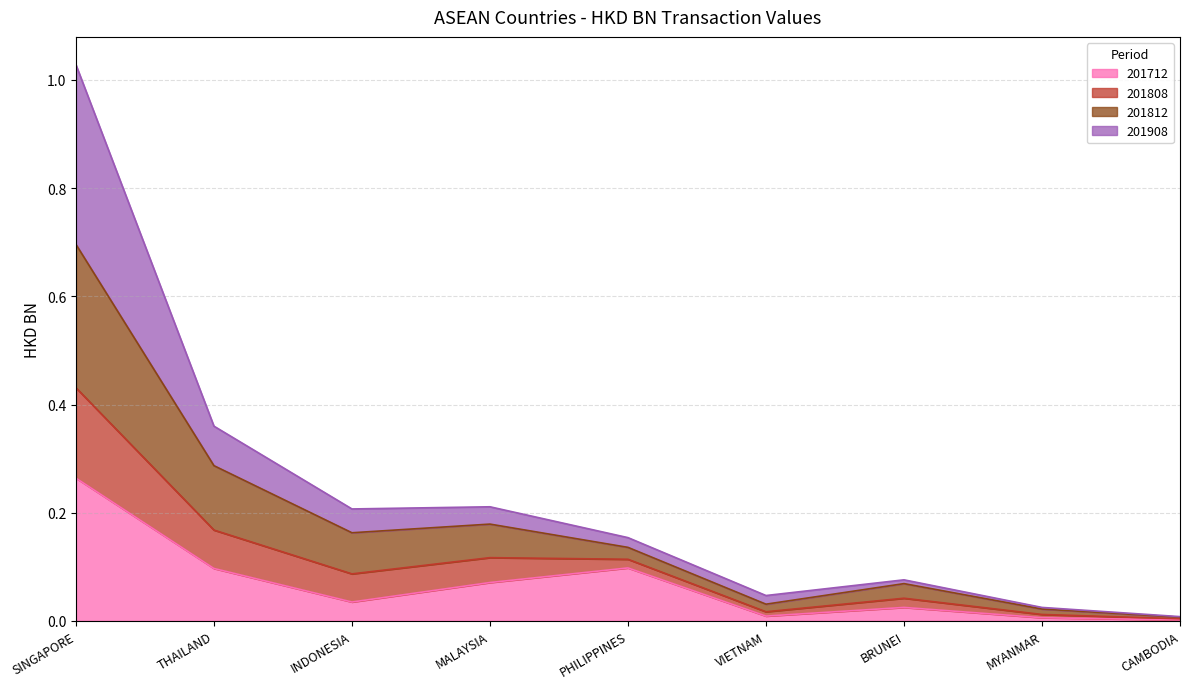

Which has a higher value, MALAYSIA or PHILIPPINES?

PHILIPPINES